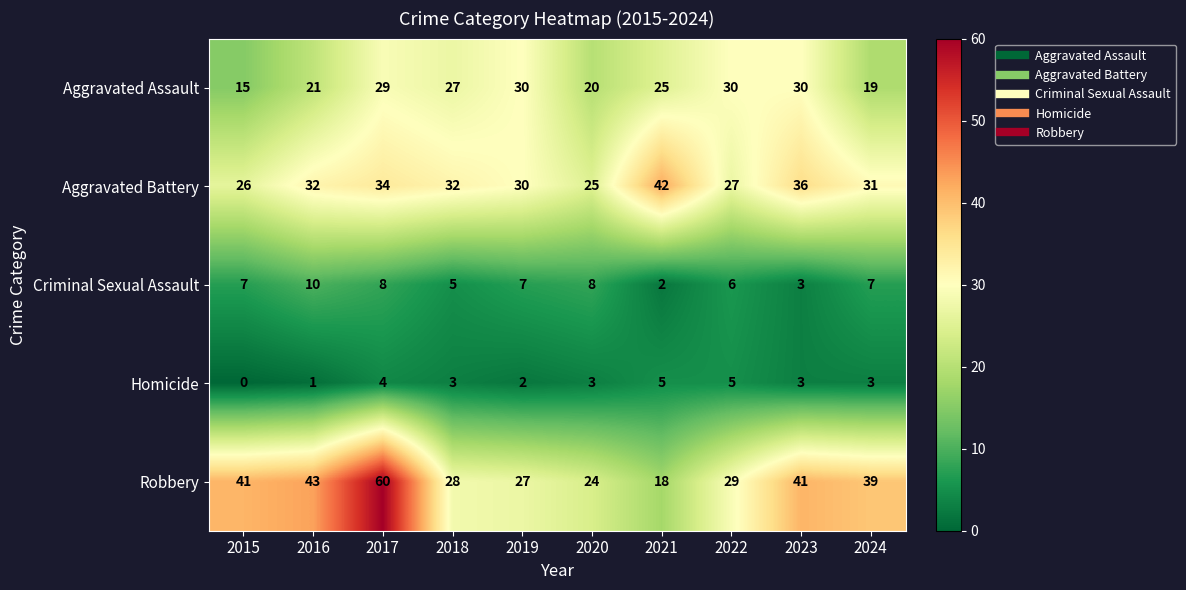

At which category is the sum across all series the highest?

2017